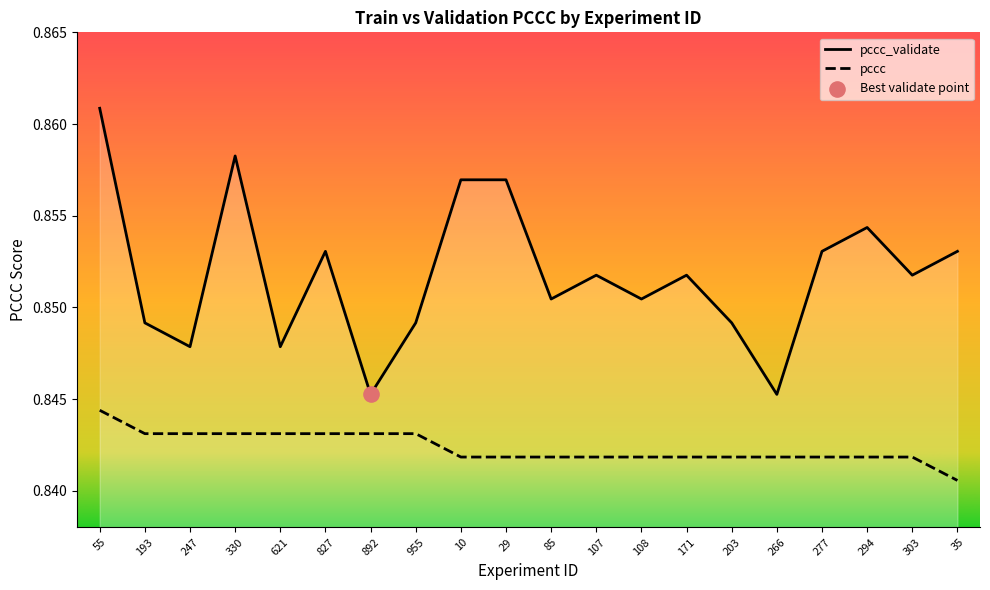

Which series reaches the maximum Y coordinate?

pccc_validate